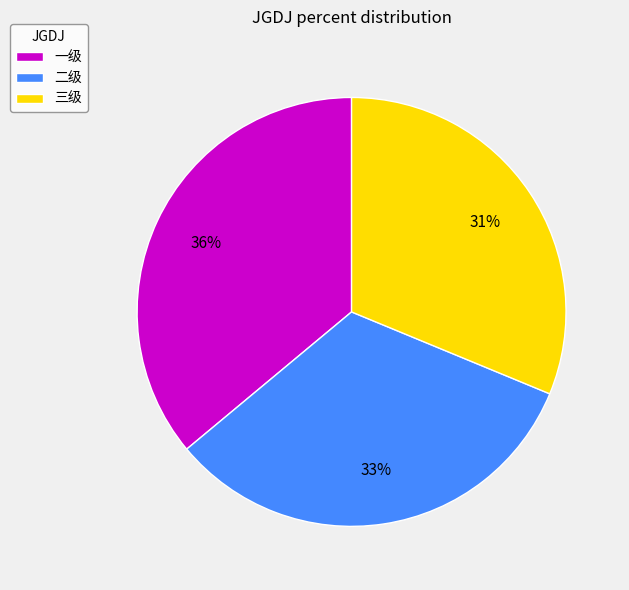

To the nearest percent, what is the difference between the largest and smallest slice percentages?

5%